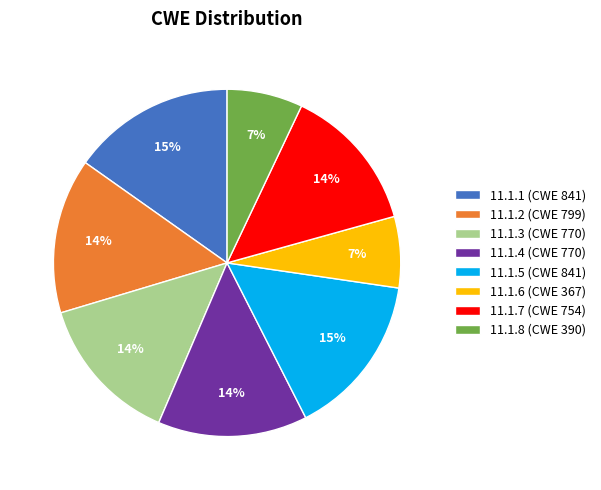

Approximately how many times larger is the value at 11.1.7 (CWE 754) compared to 11.1.4 (CWE 770)?

1.0